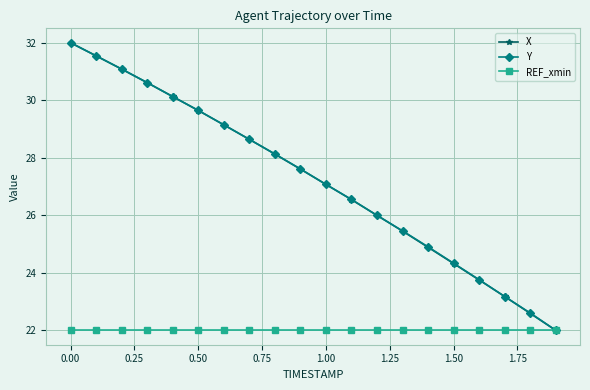

What is the highest value of the Y series?

32.0